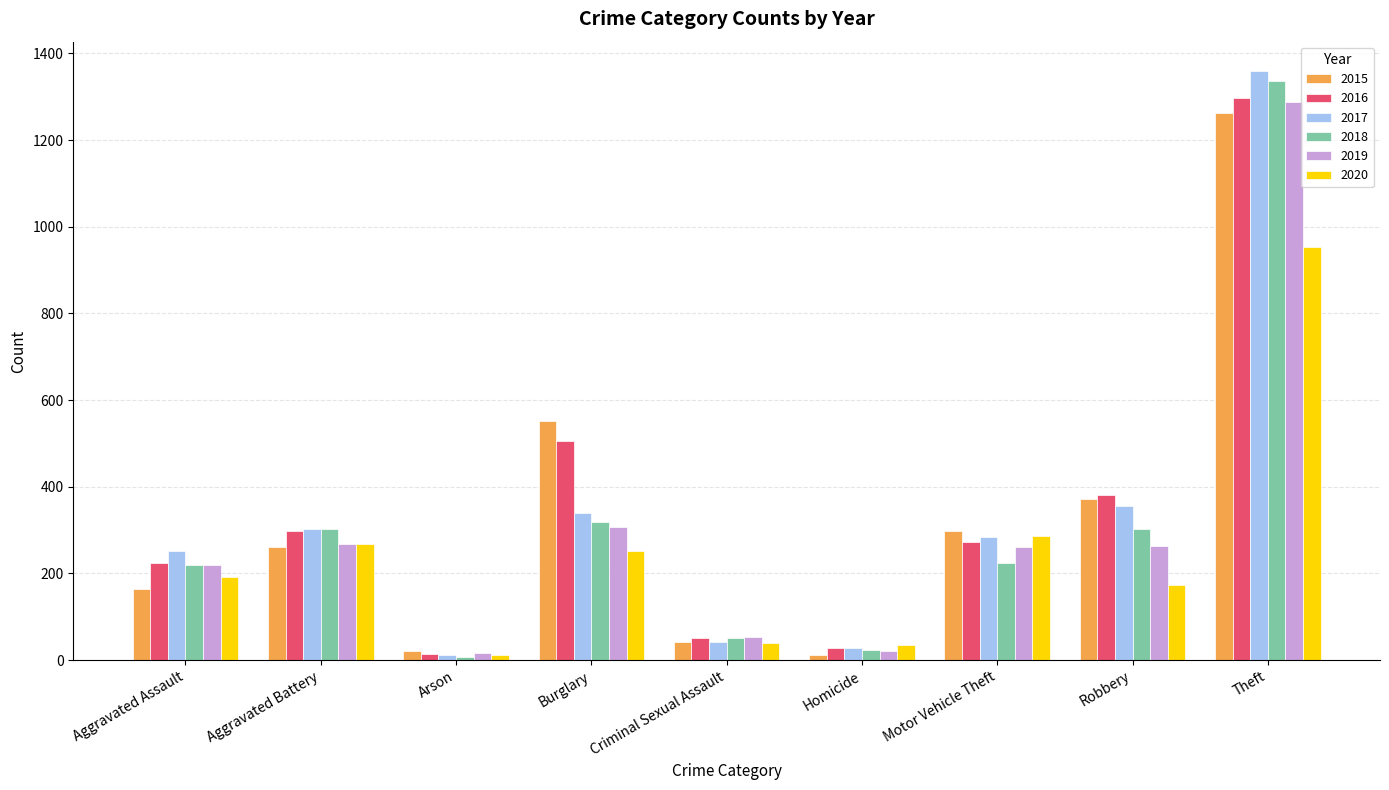

What are all the series names shown in the legend?

2015, 2016, 2017, 2018, 2019, 2020